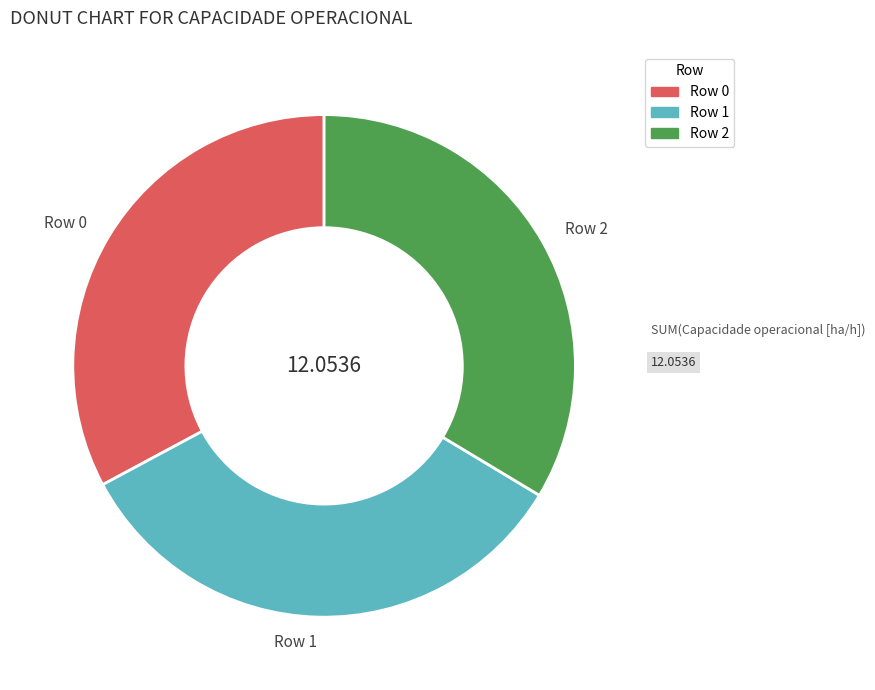

What is the ratio of the value at Row 0 to the value at Row 1?

1.0